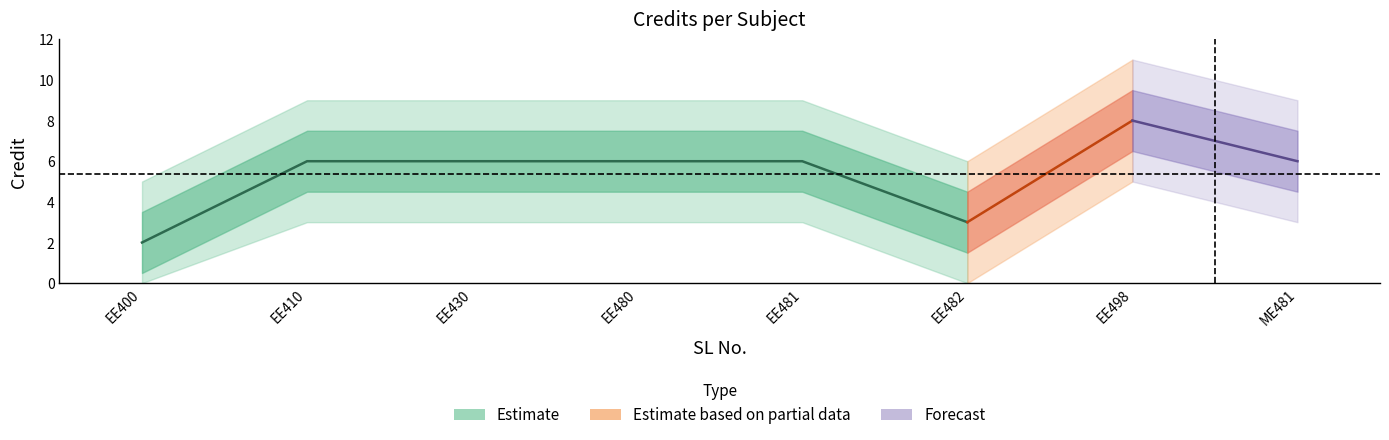

Where is the first local maximum?

7